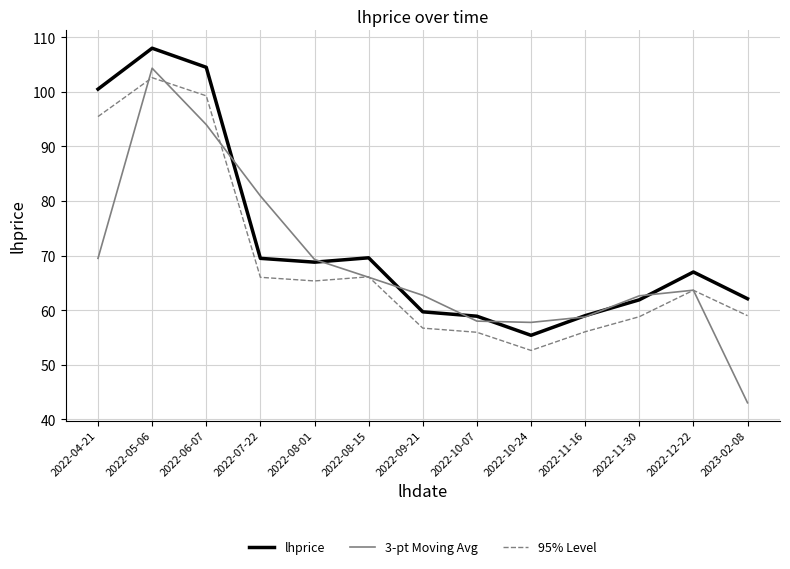

At which label does lhprice reach its minimum?

2022-10-24